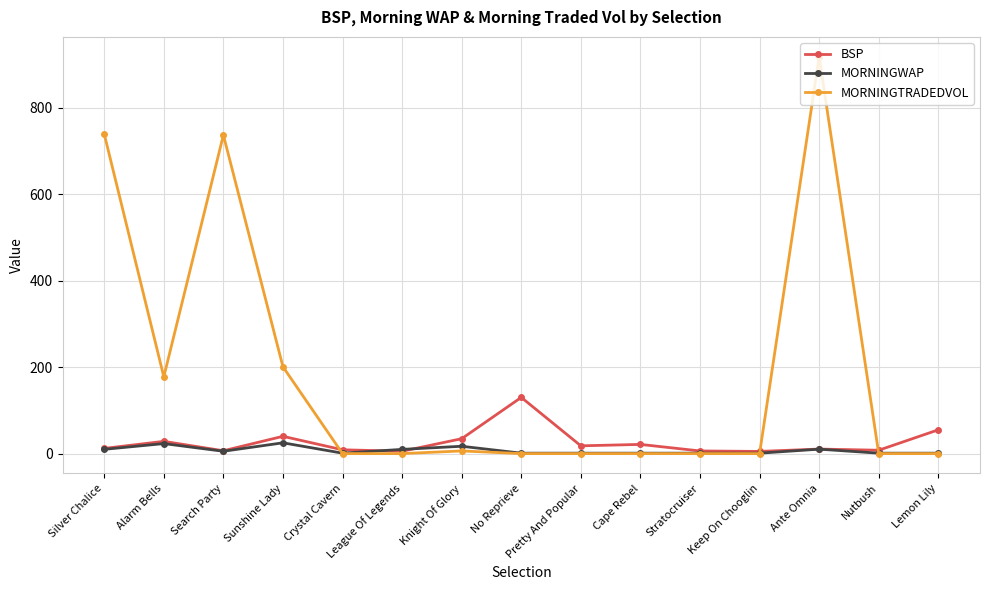

Is the value of BSP at Cape Rebel greater than the value of MORNINGWAP at Keep On Chooglin?

Yes